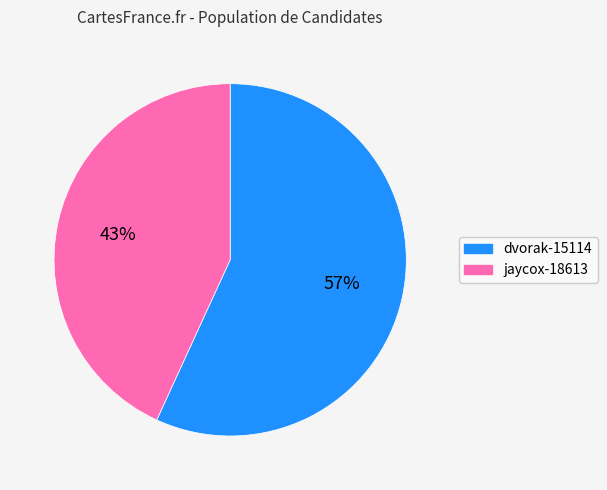

Does jaycox-18613 account for over 50% of the chart?

No